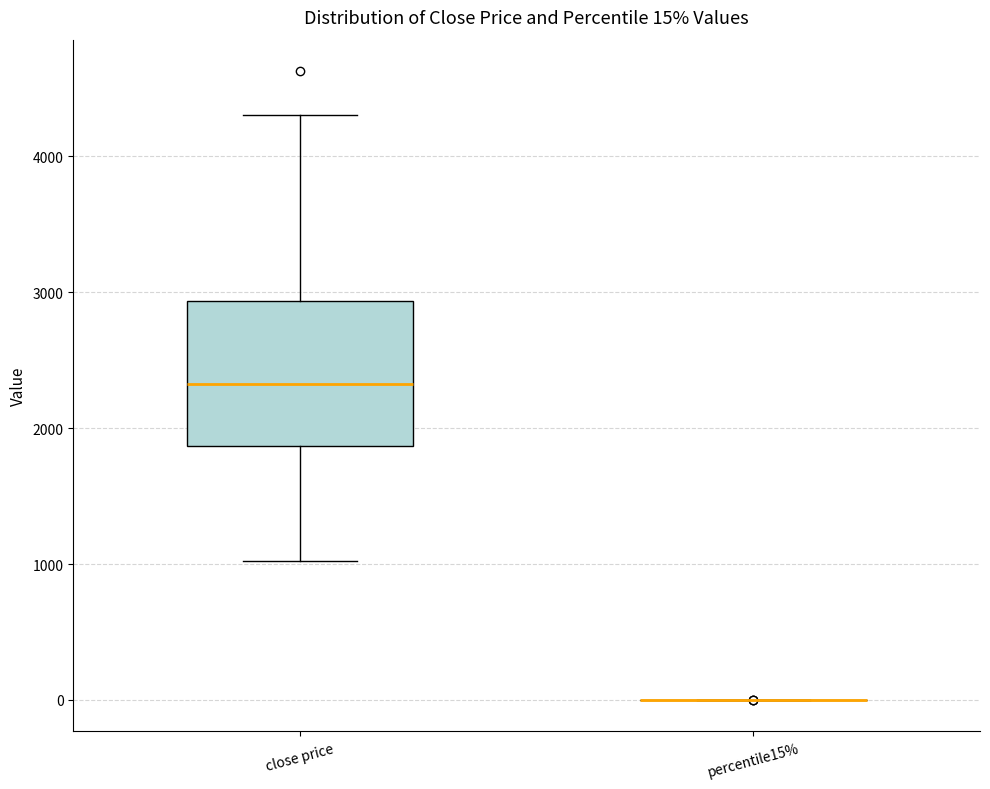

Comparing the boxes themselves (not the whiskers), which one is the tallest?

close price